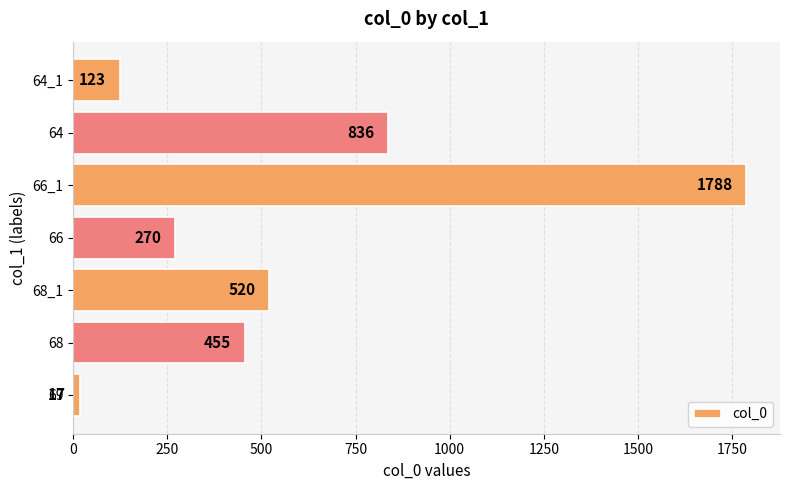

The value at 68 is 776. True or false?

False